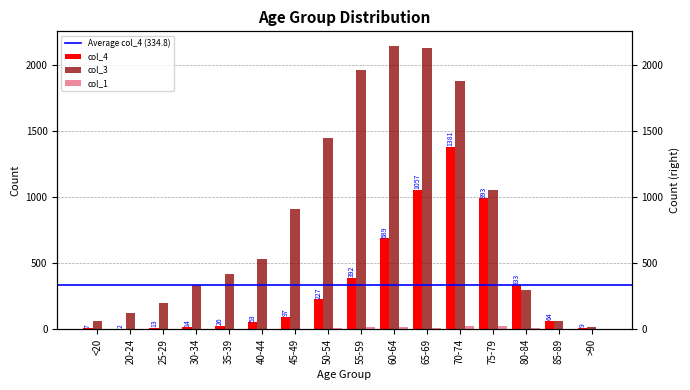

What is the average value of the col_1 series?

8